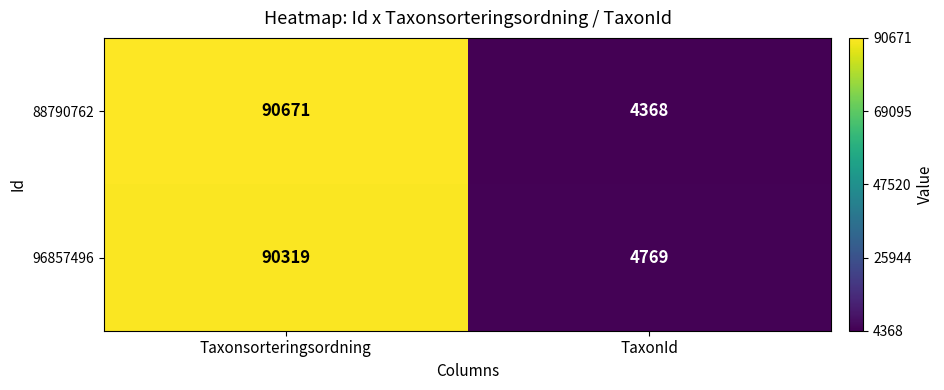

Is it true that 96857496 equals 90319 at Taxonsorteringsordning?

True